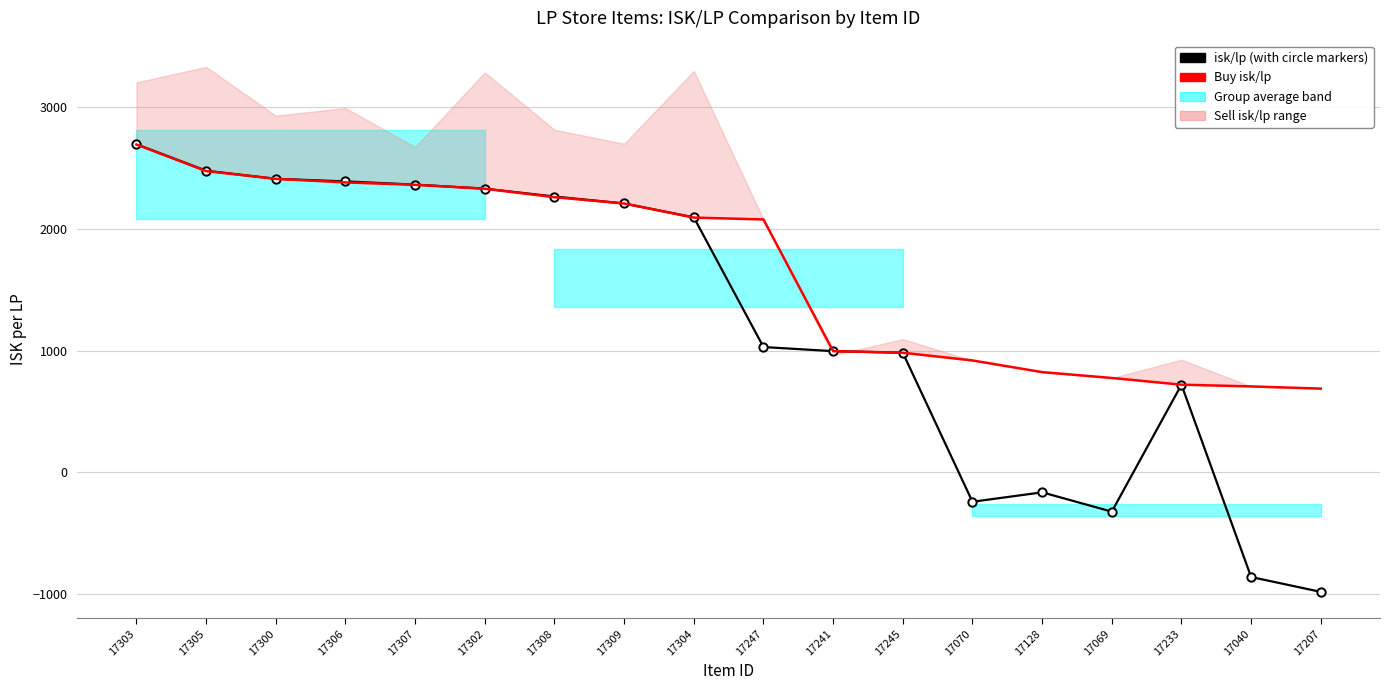

True or false: Buy isk/lp has more than 2 points higher than both neighbors.

False